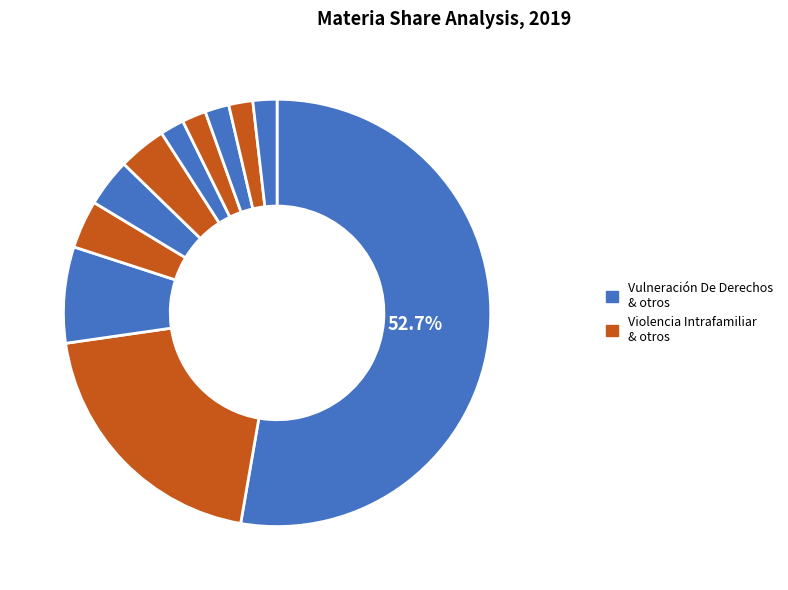

Count the number of slices in the pie.

11